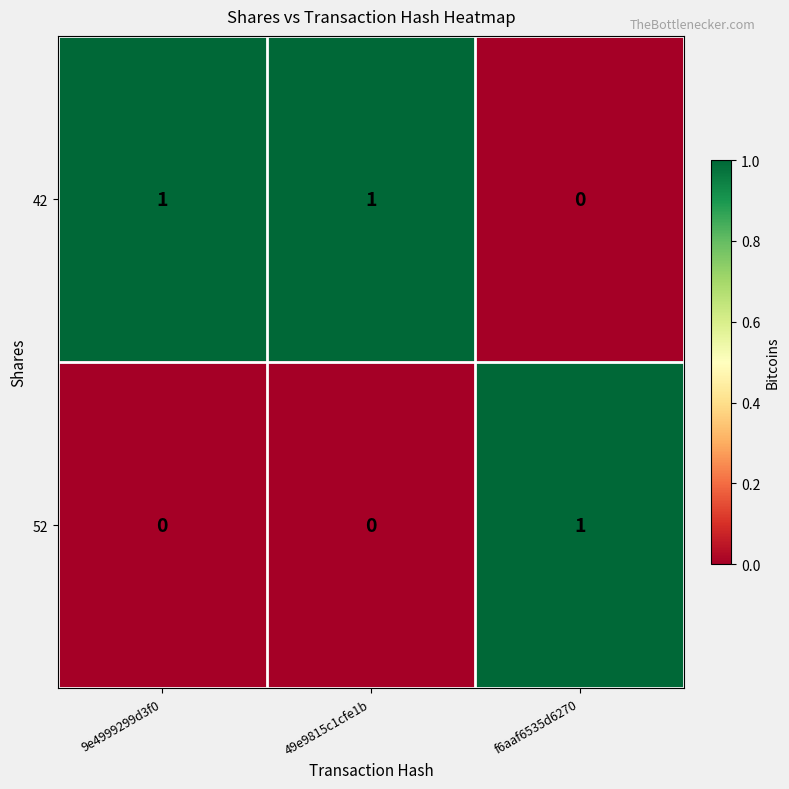

Which series has the largest total across all categories?

42